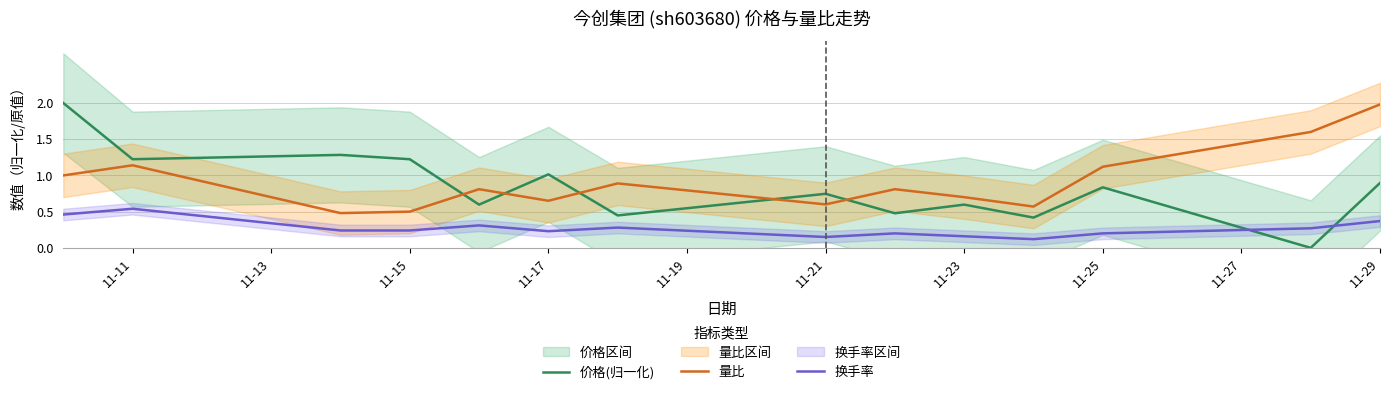

Is it true that 换手率 equals 0.1 at 11-11?

False